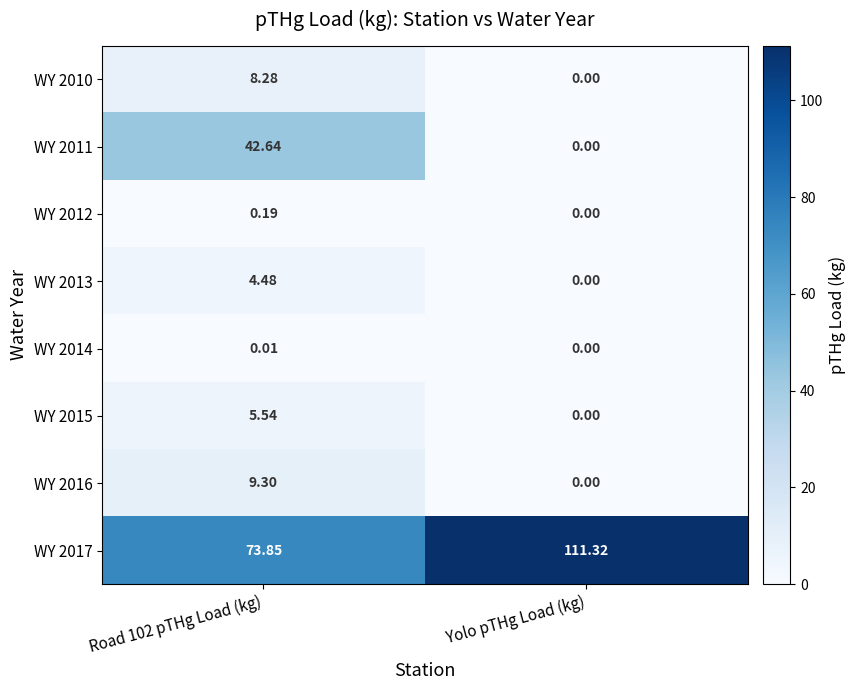

How many data points does each series have?

2